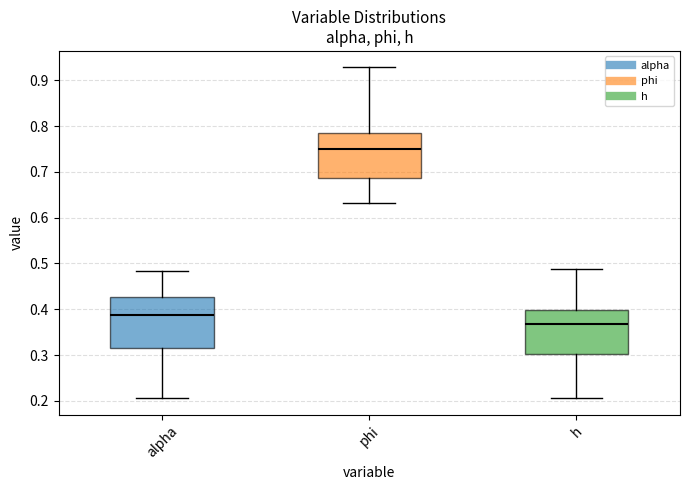

Comparing the boxes themselves (not the whiskers), which one is the tallest?

alpha